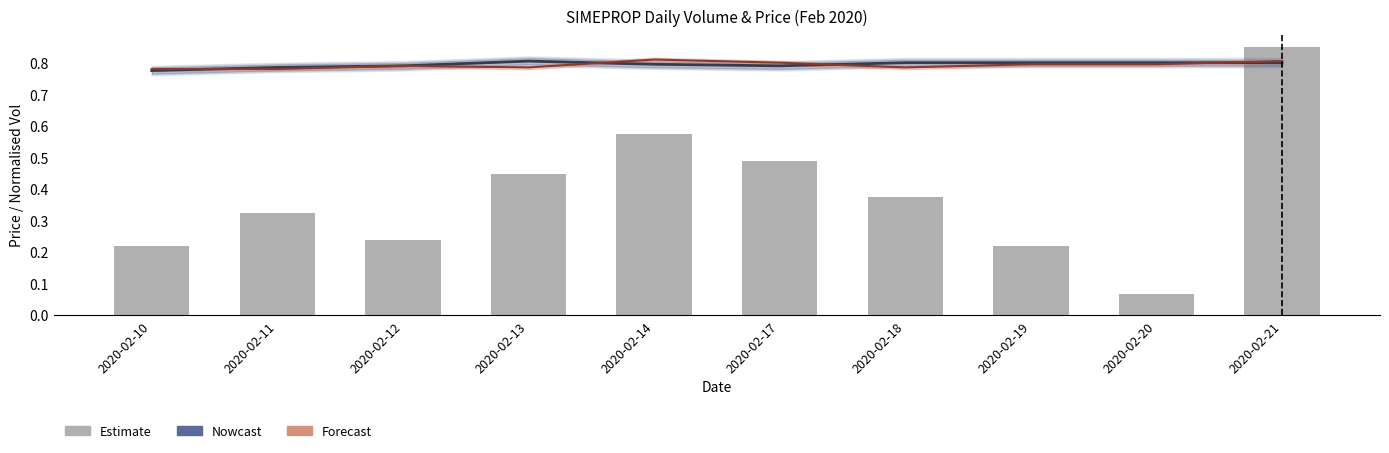

At which label does Forecast reach its peak?

2020-02-14